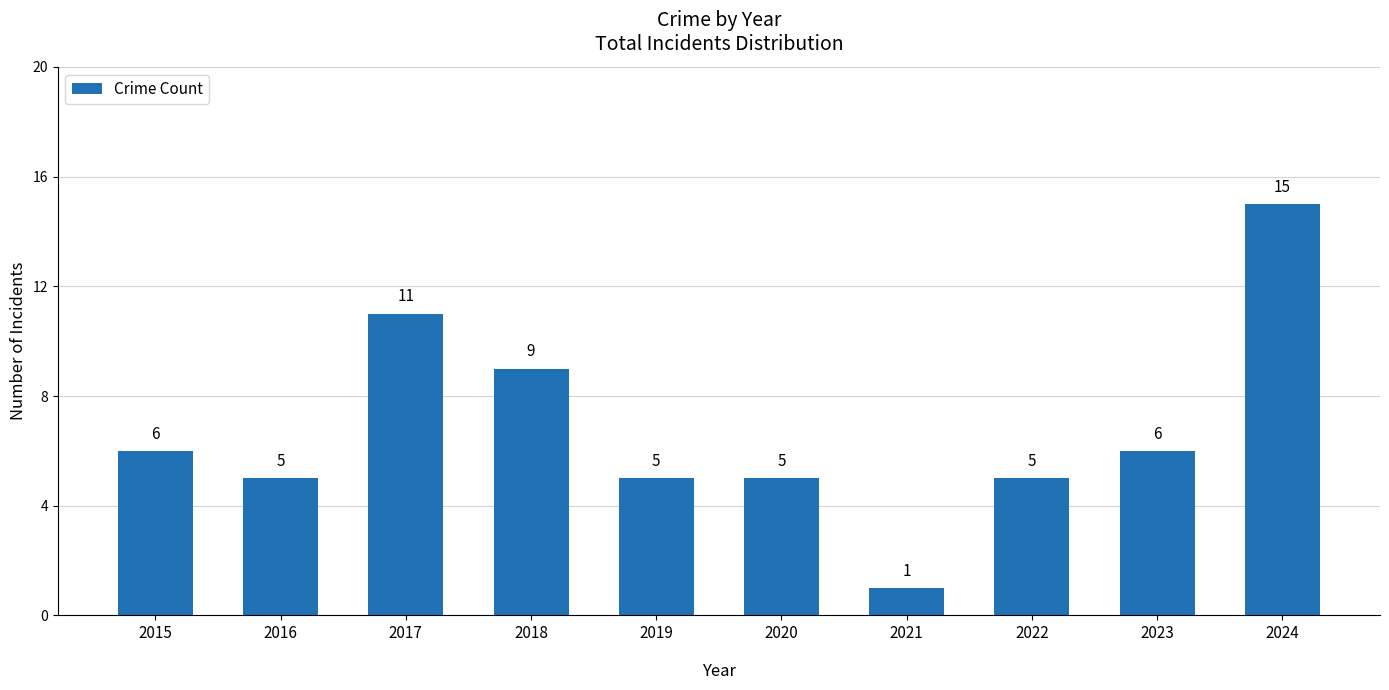

What is the ratio of the value at 2016 to the value at 2019?

1.0